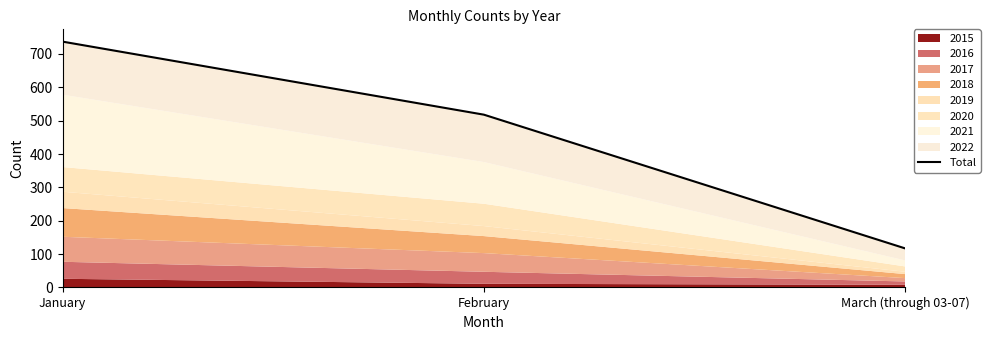

What is the label of the 1st point from the right?

March (through 03-07)